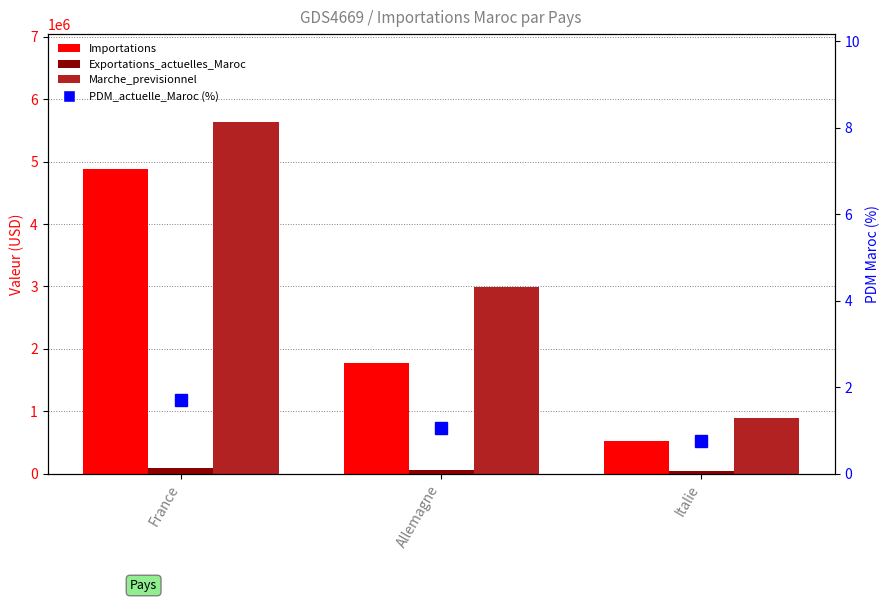

What is the difference between the Marche_previsionnel values at Allemagne and Italie?

2099159.0